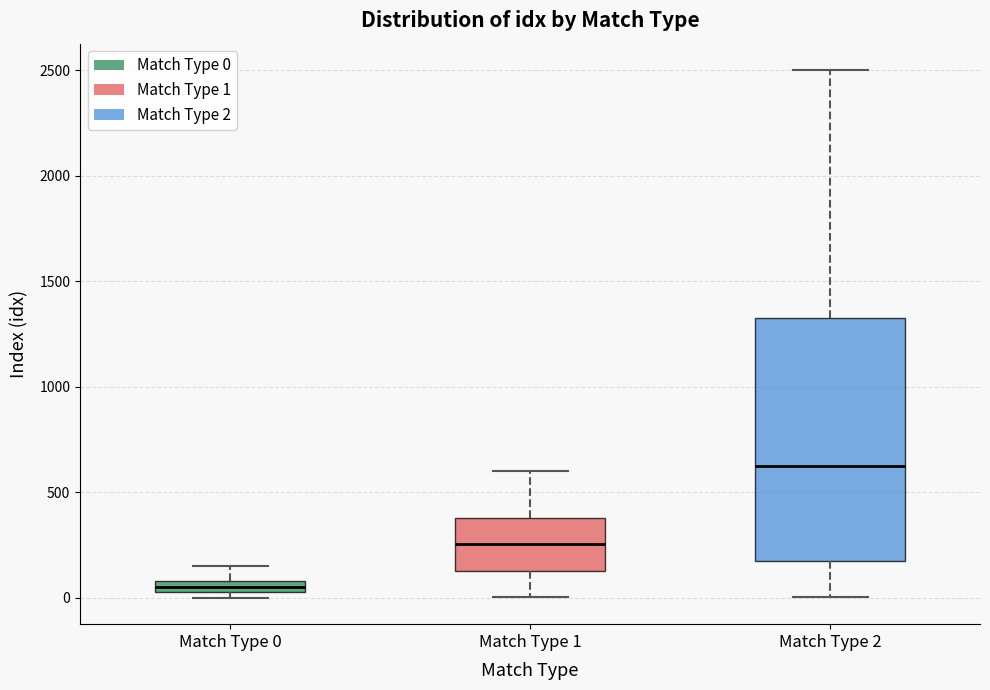

Which box is the tallest, from its lower edge to its upper edge?

Match Type 2